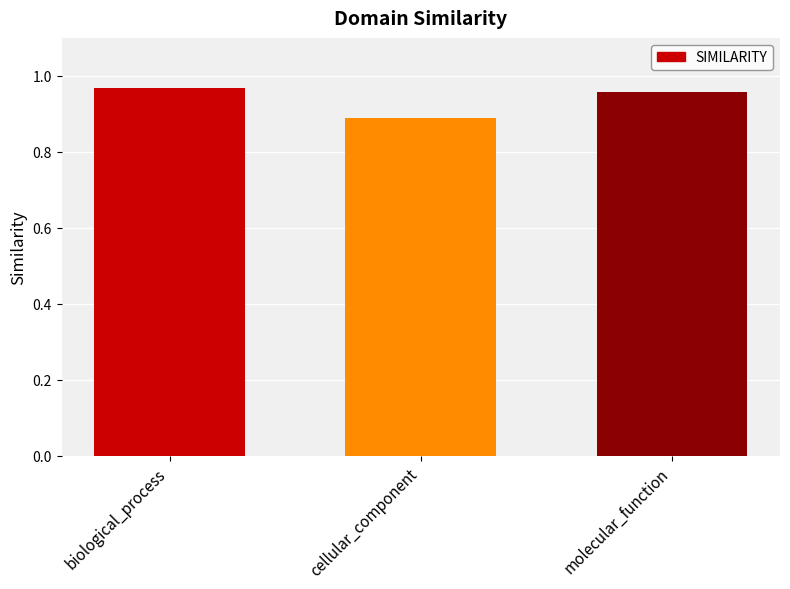

What position from the left is molecular_function?

3